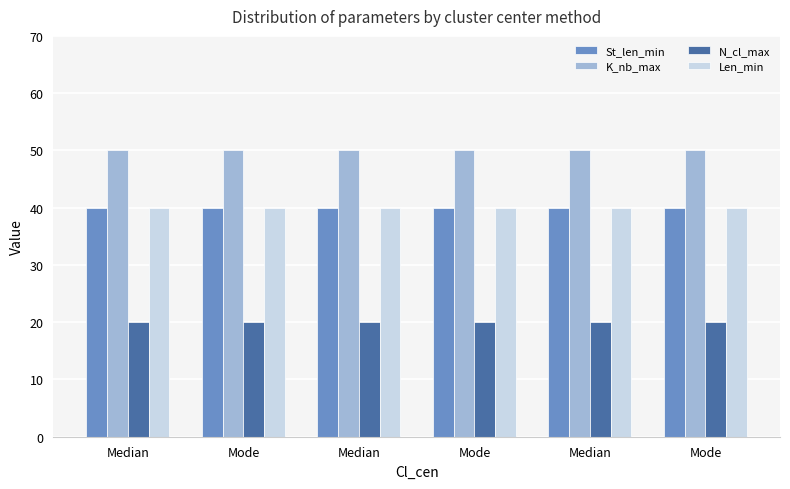

What is the label of the 1st bar from the right?

Mode